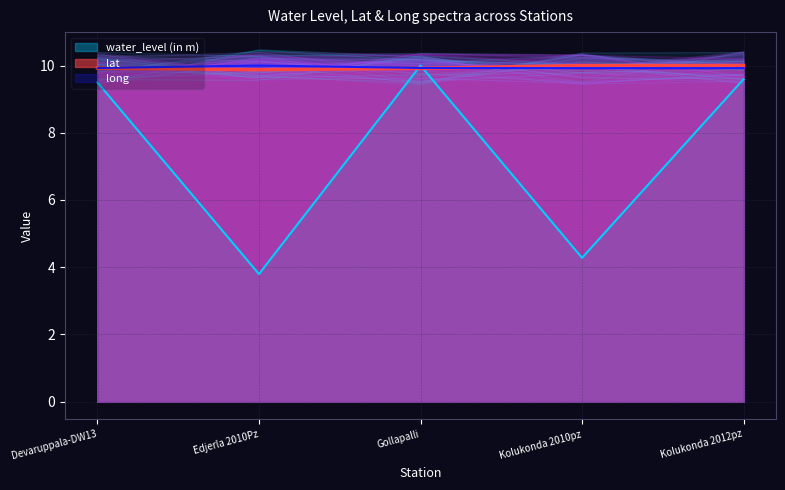

Which series changed the most between Edjerla 2010Pz and Kolukonda 2010pz?

water_level (in m)